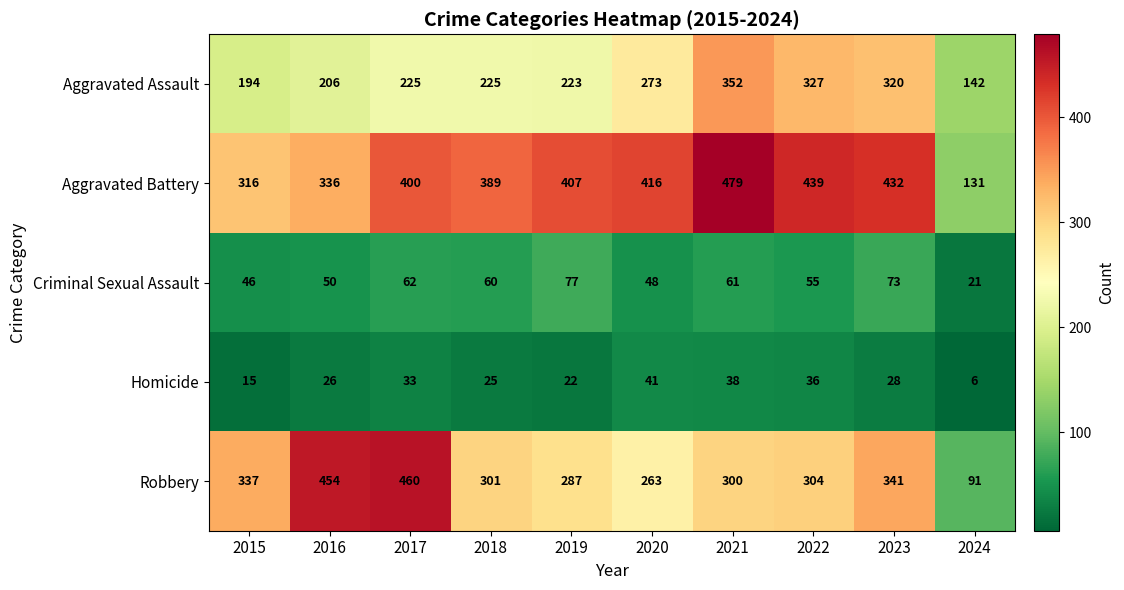

At 2022, list the series in order from largest to smallest.

Aggravated Battery, Aggravated Assault, Robbery, Criminal Sexual Assault, Homicide